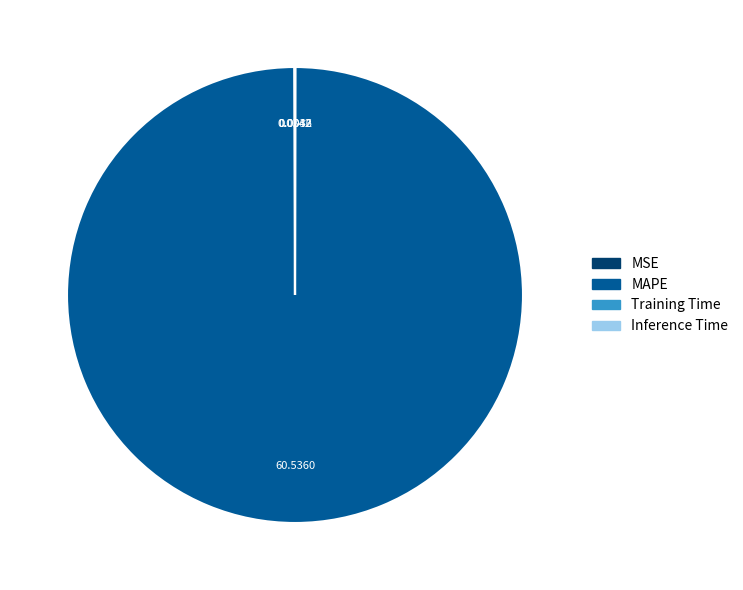

Which slice is the largest?

MAPE